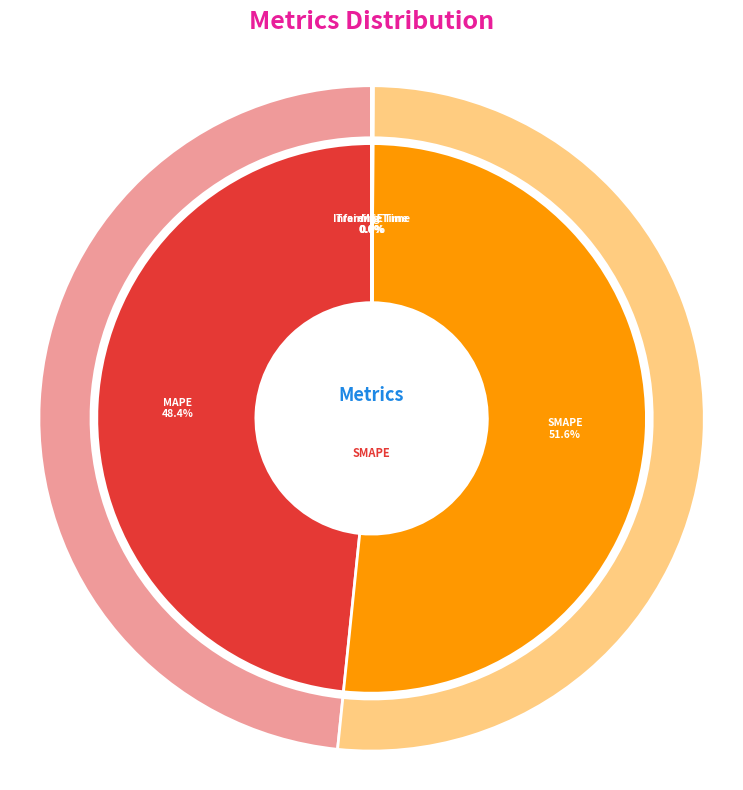

How many segments does this pie chart have?

5